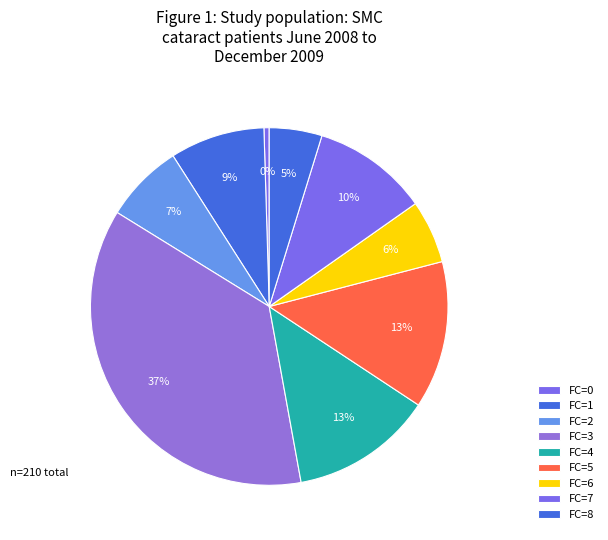

How many segments does this pie chart have?

9